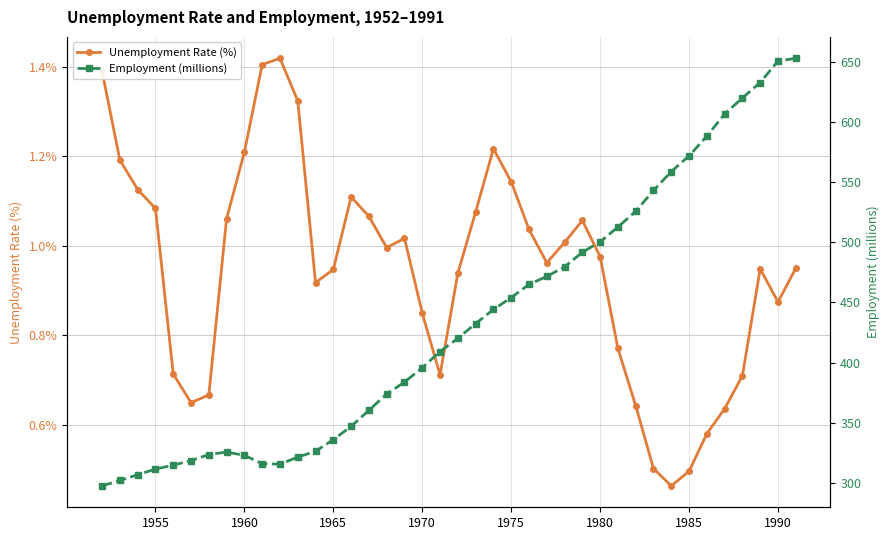

True or false: Employment (millions) and Unemployment Rate (%) intersect in this chart.

False